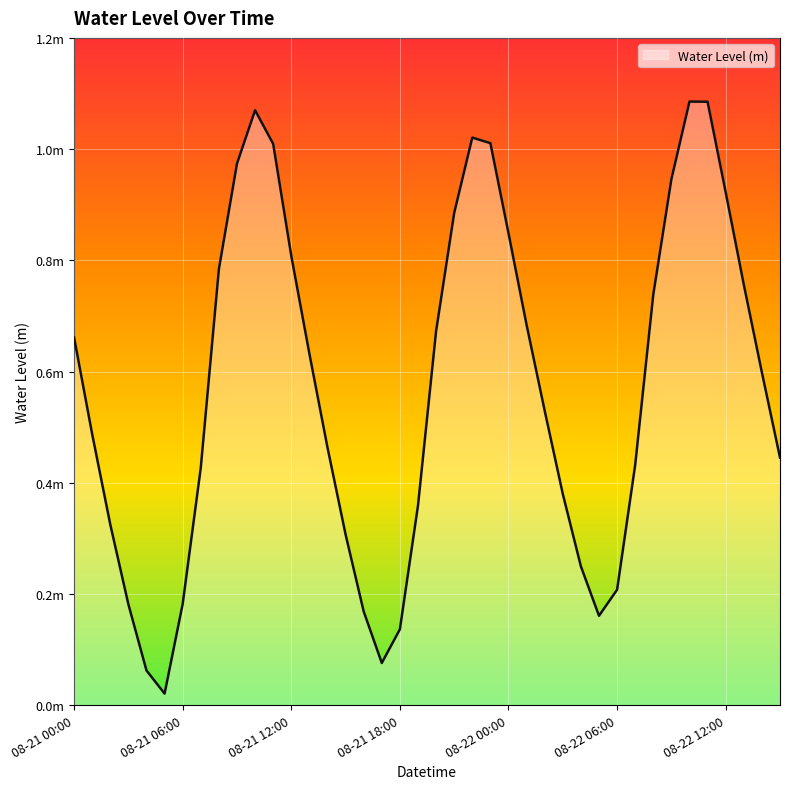

How many interior local peaks (higher than both neighbors) does the data have?

3